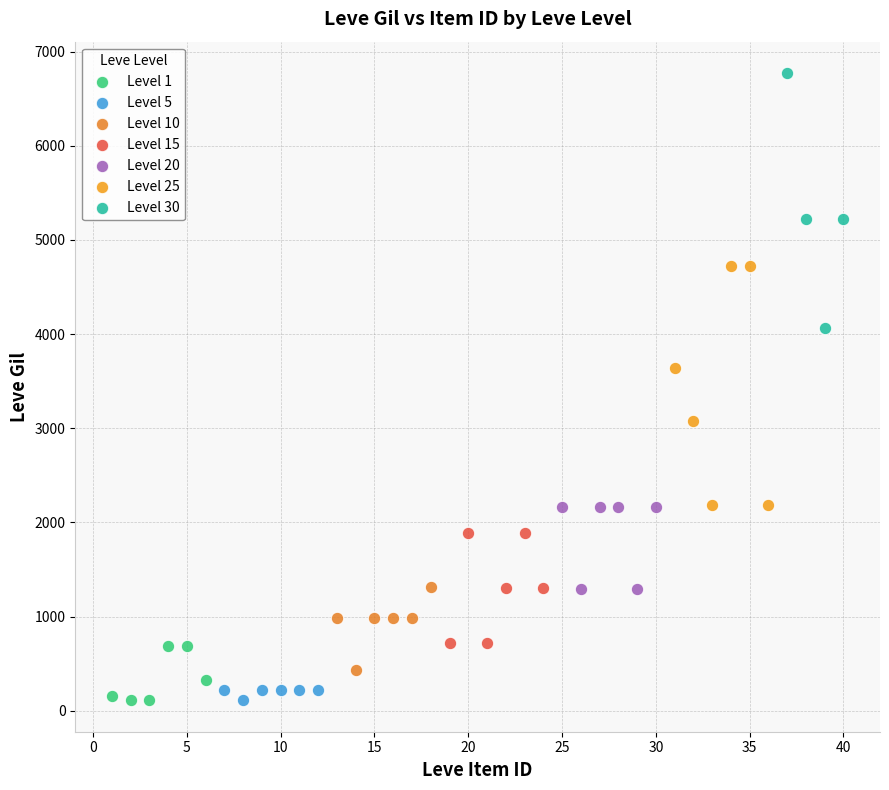

Which series has the largest Y range (max minus min)?

Level 30